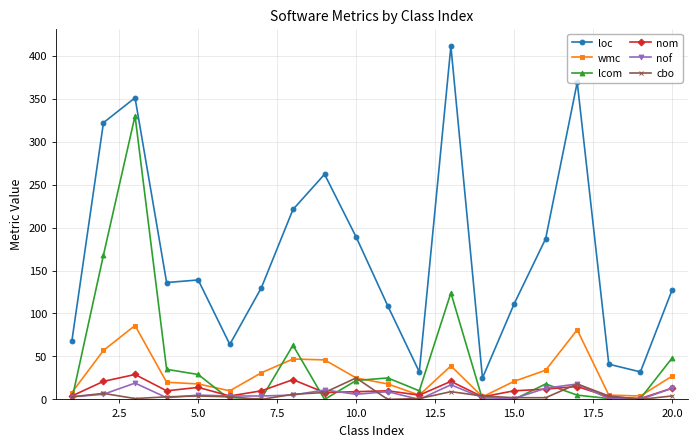

Count the number of data series in this chart.

6